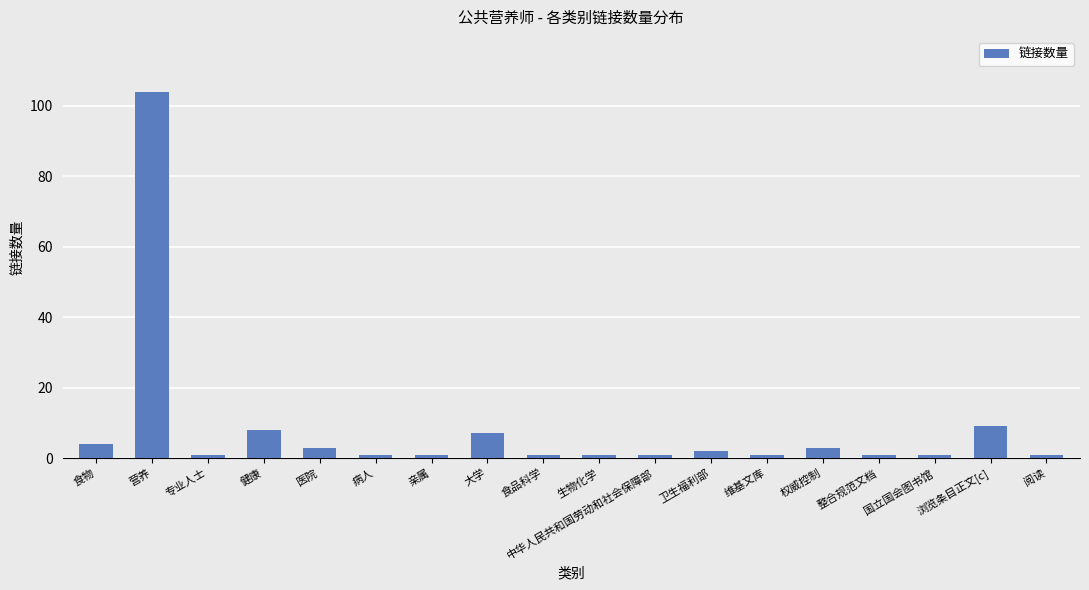

What is the difference between the second highest and second lowest values?

8